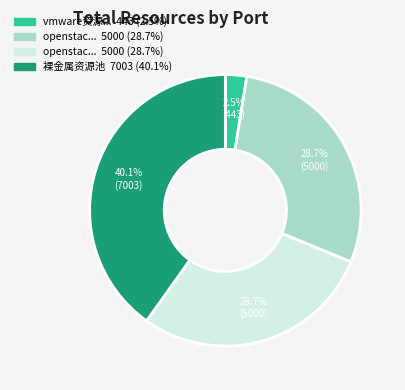

To the nearest percent, what is the average slice percentage?

25%